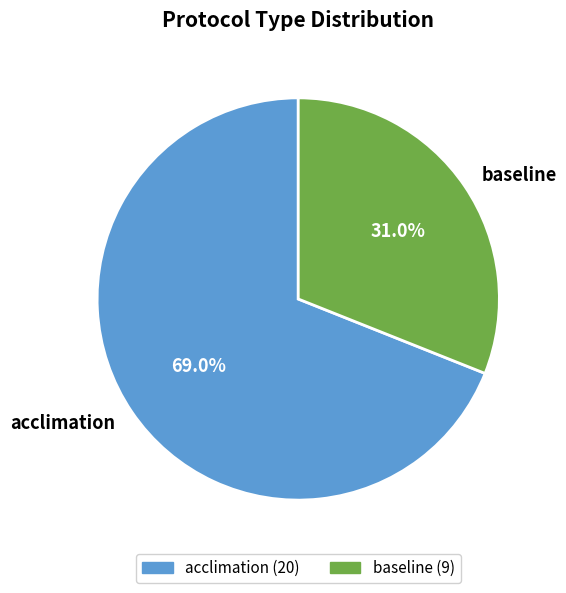

To the nearest percent, what is the combined percentage of acclimation and baseline?

100%